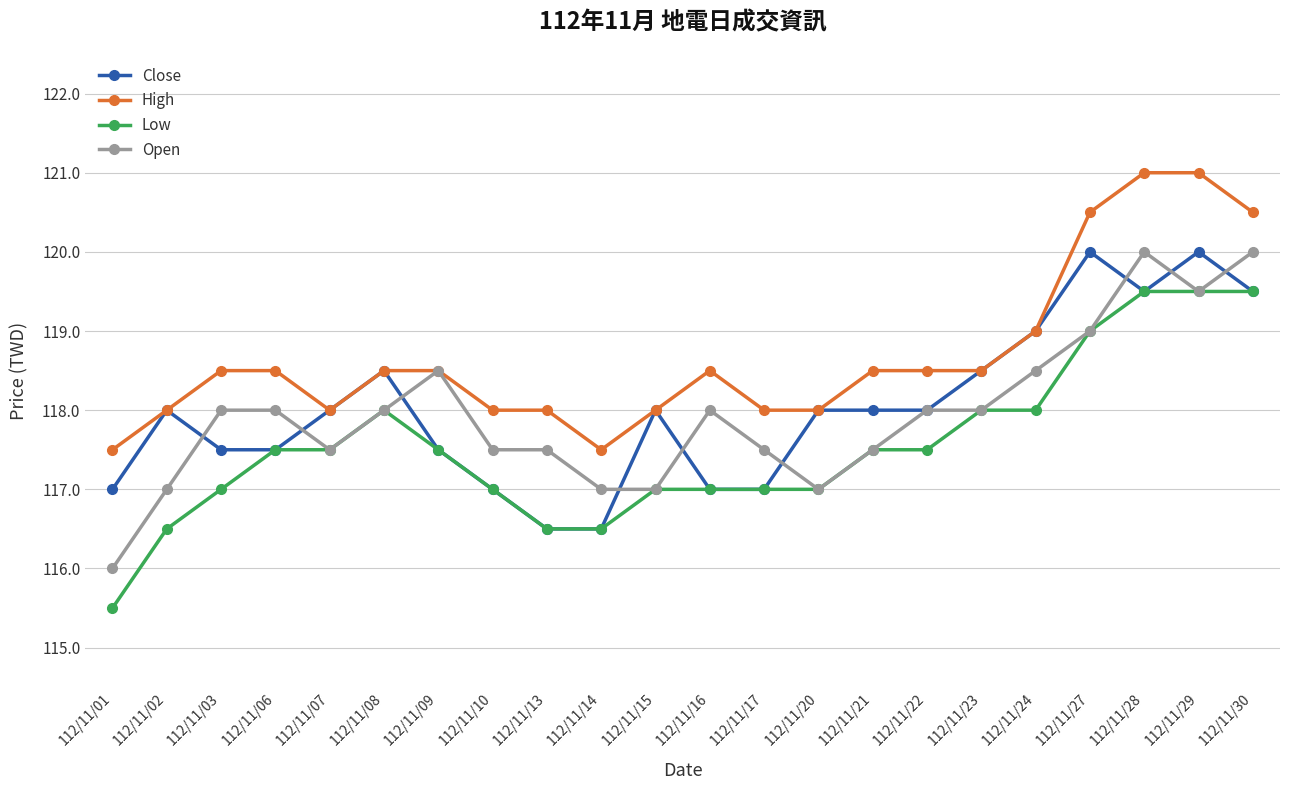

At which category does Open reach its first local valley?

112/11/07